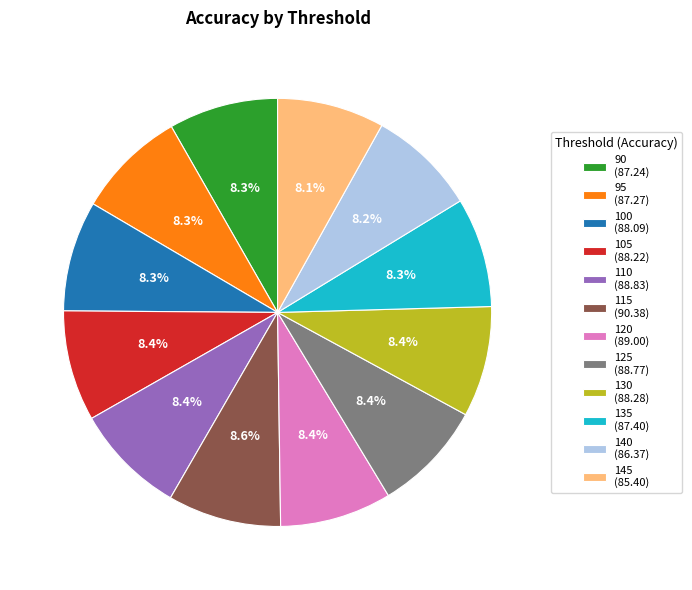

Is it true that 105 is 8% of the pie?

True